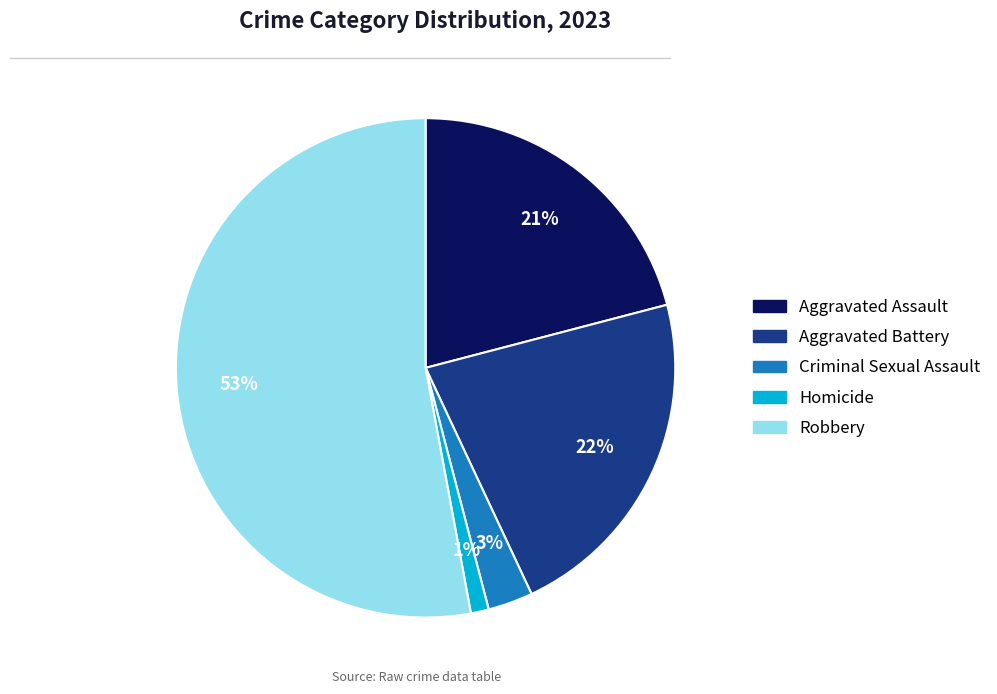

To the nearest percent, what is the combined percentage of Aggravated Assault and Aggravated Battery?

43%